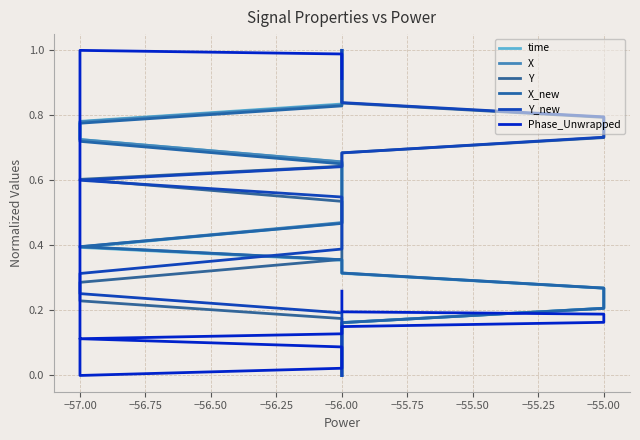

What is the label of the 6th point from the left?

−55.00